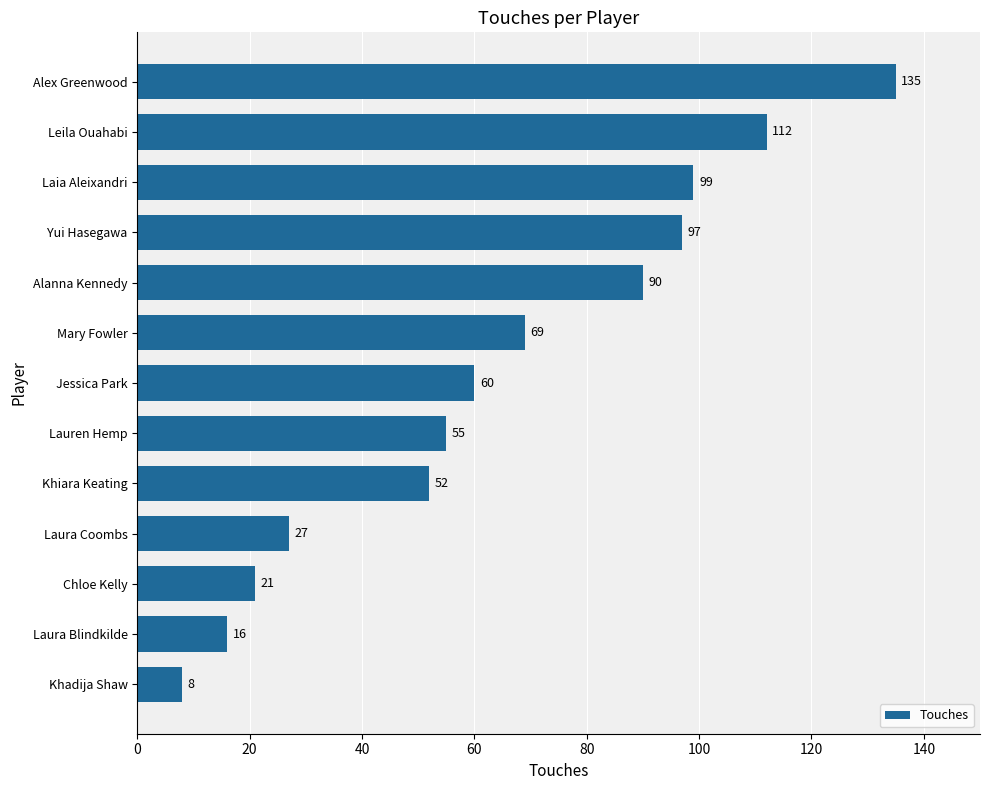

Count the number of data series in this chart.

1